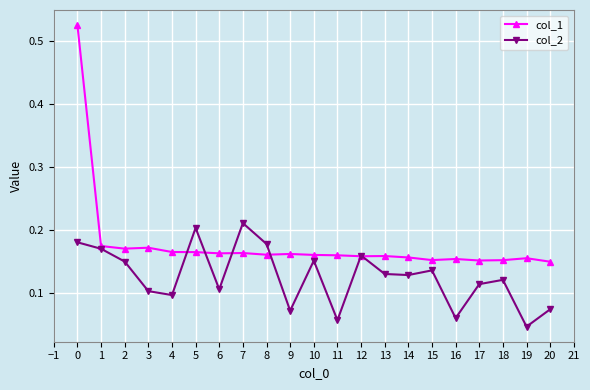

The col_1 series shows 0.2 at 0. True or false?

False